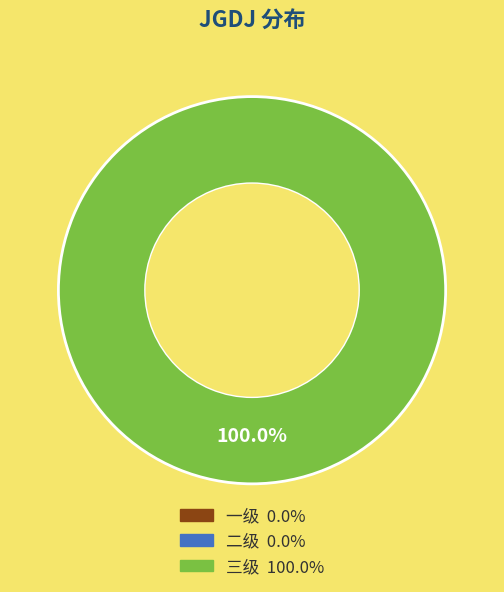

Is there any slice that represents more than half of the pie?

Yes